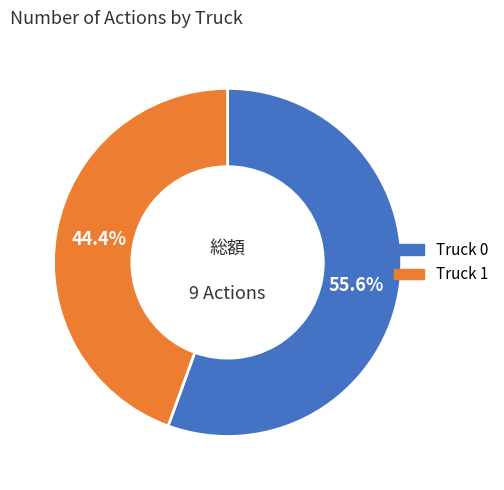

What is the total percentage of Truck 1 and Truck 0?

100.0%